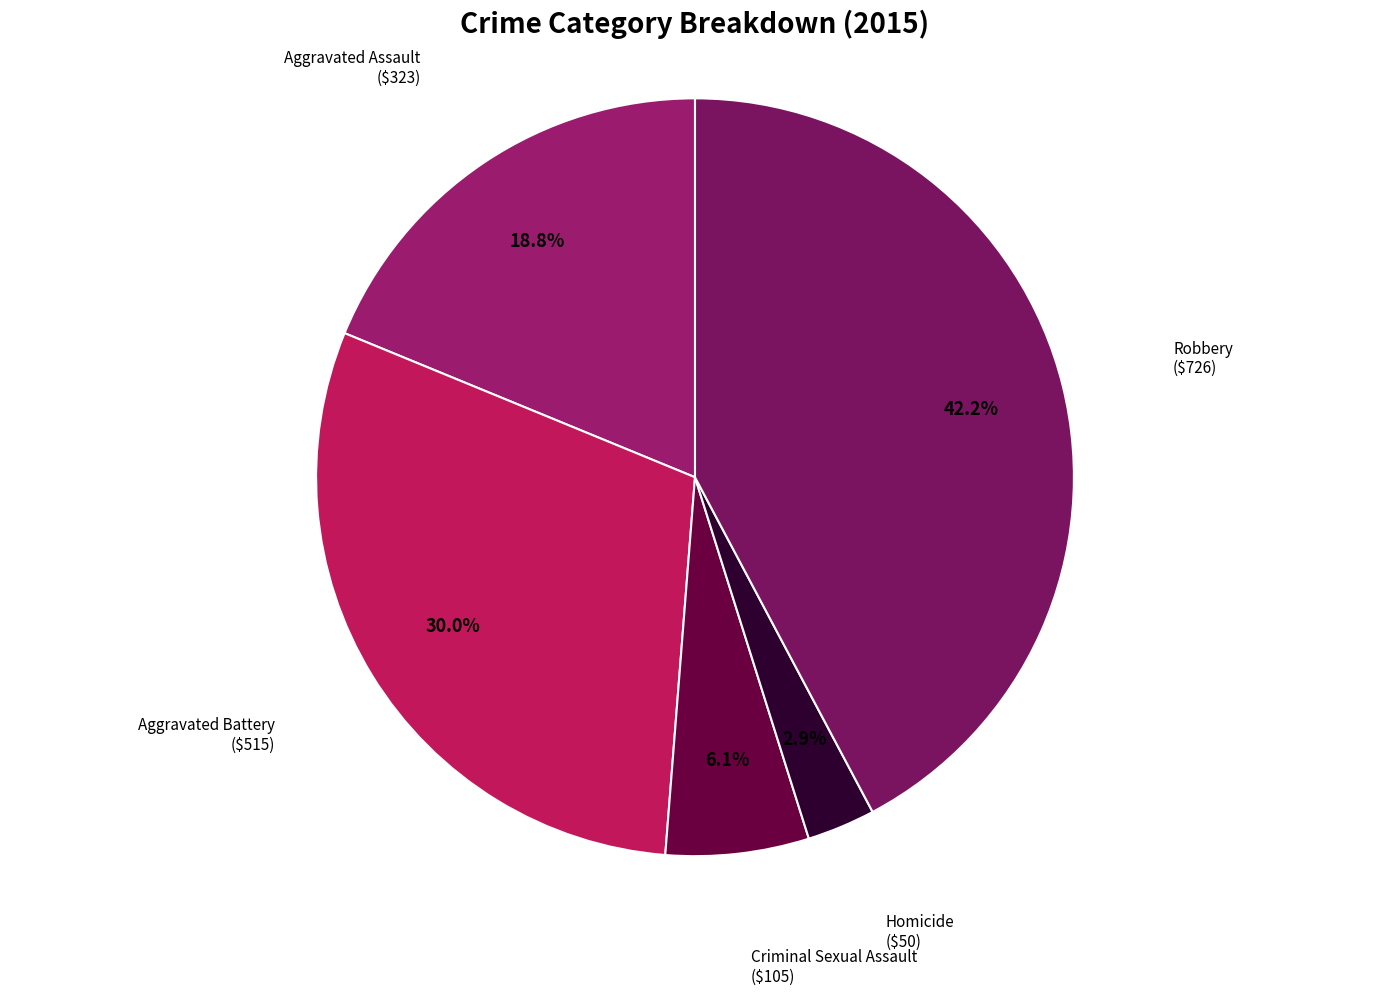

Is there a majority slice in this chart?

No